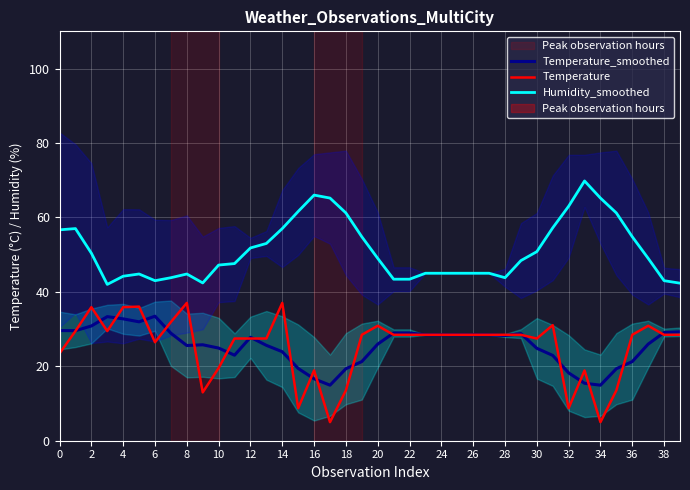

How many times do Temperature and Temperature_smoothed cross each other?

21